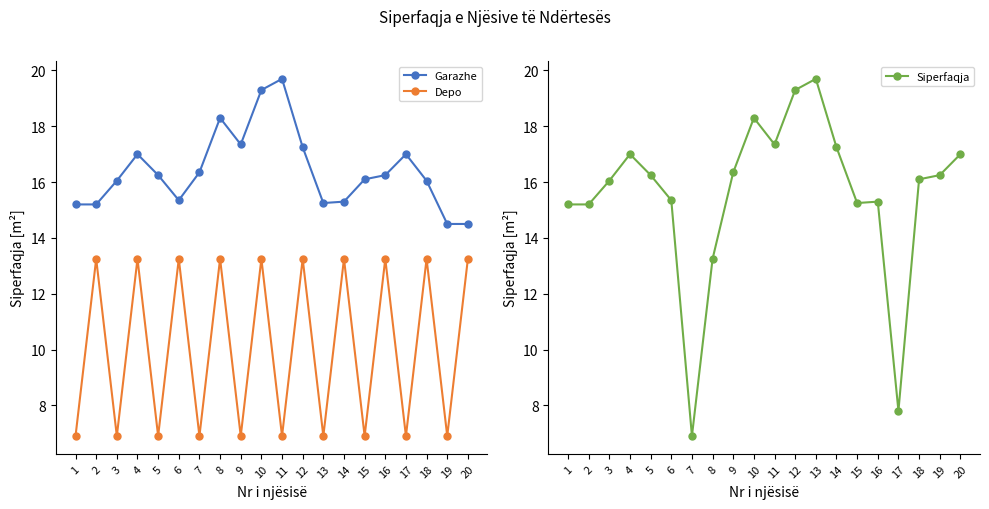

List the labels in order of Garazhe value, largest first.

11, 10, 8, 9, 12, 4, 17, 7, 5, 16, 15, 3, 18, 6, 14, 13, 1, 2, 19, 20